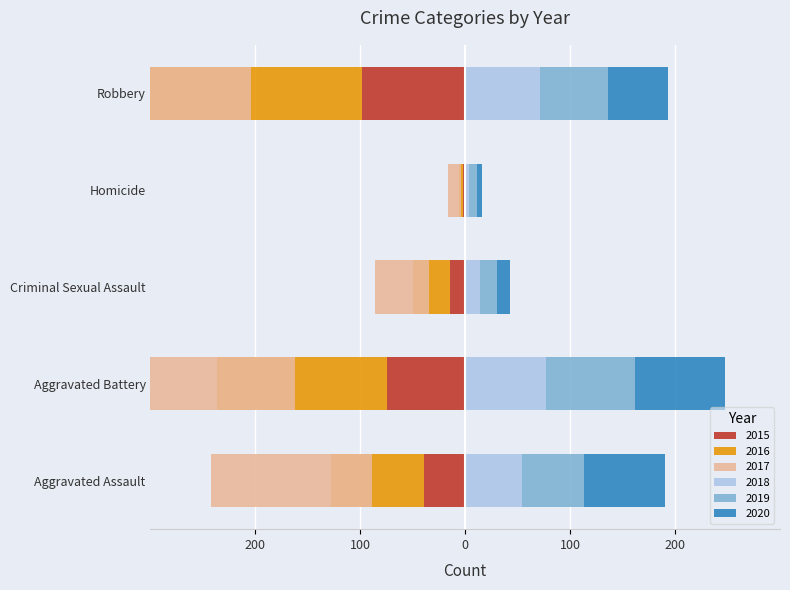

Count the number of categories in the chart.

5